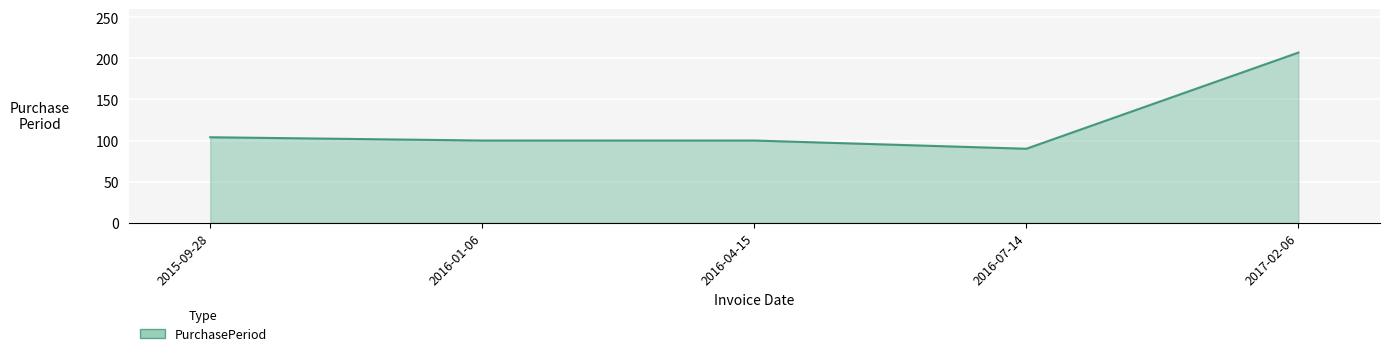

Reading left to right, list all the values displayed in this chart.

104	100	100	90	207